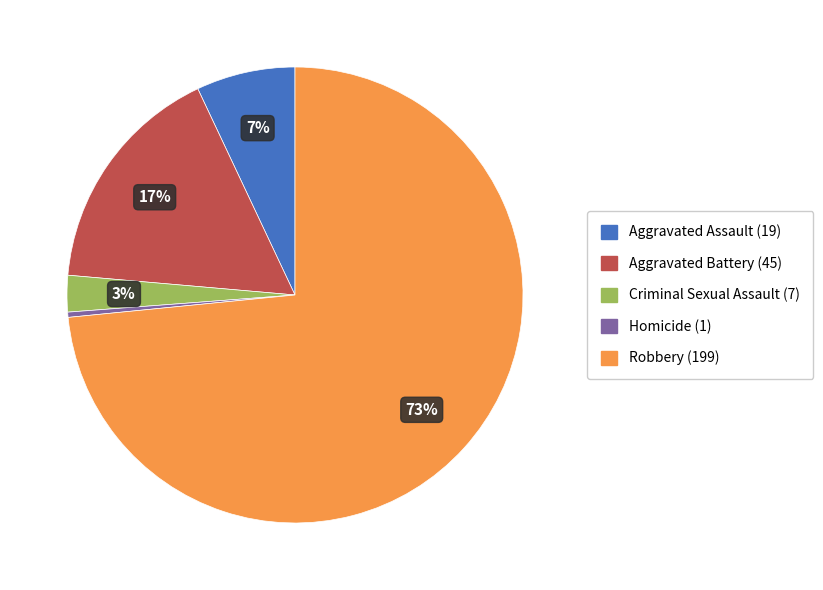

To the nearest percent, what portion does Criminal Sexual Assault represent?

3%